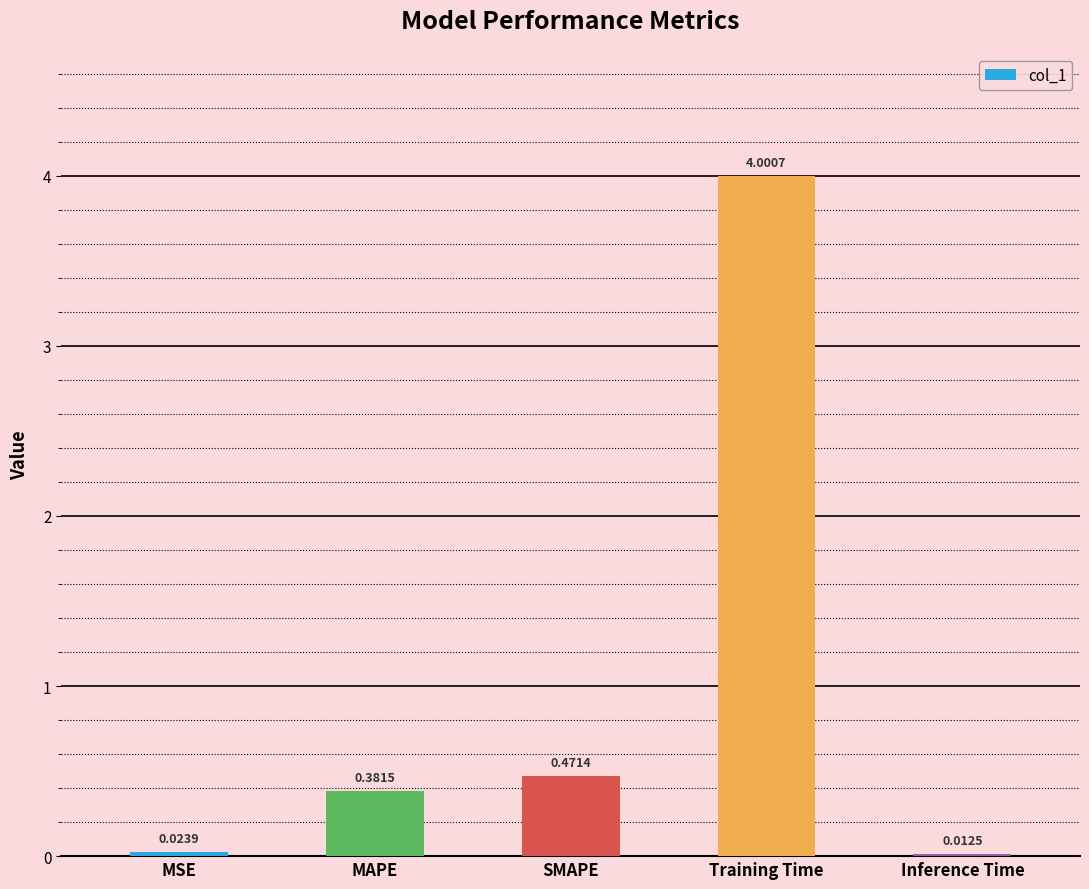

What is the greatest value displayed?

4.0